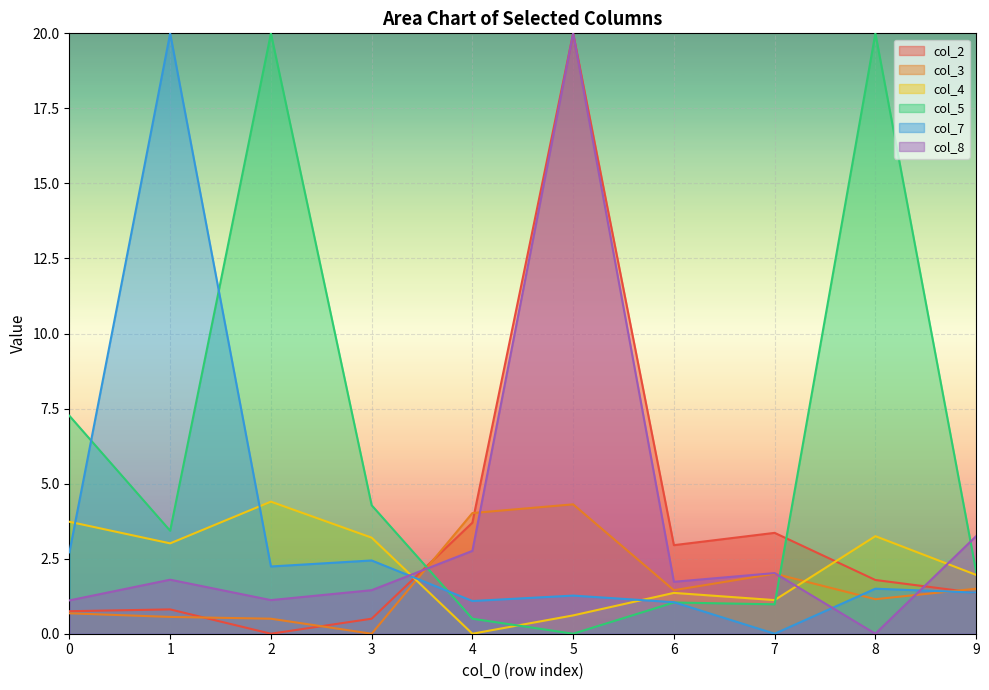

Which category has the highest value in the col_7 series?

1